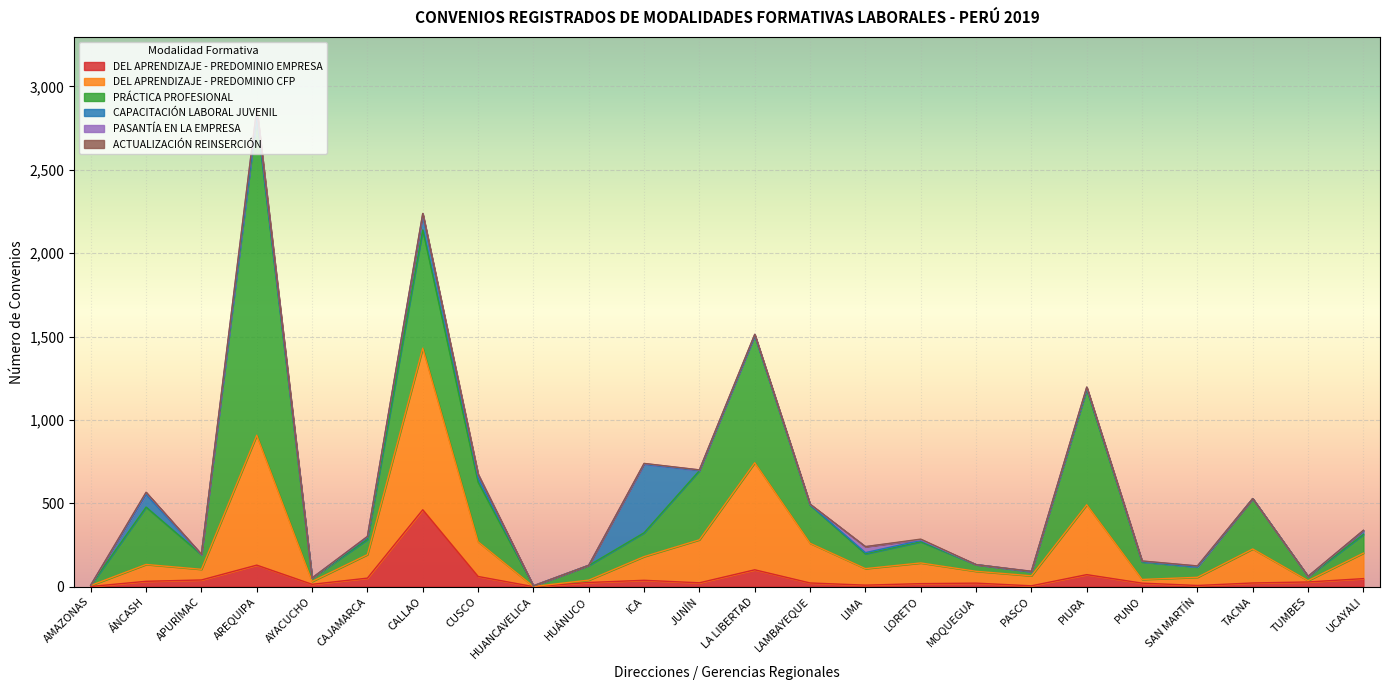

Which series has the widest spread of values?

PRÁCTICA PROFESIONAL